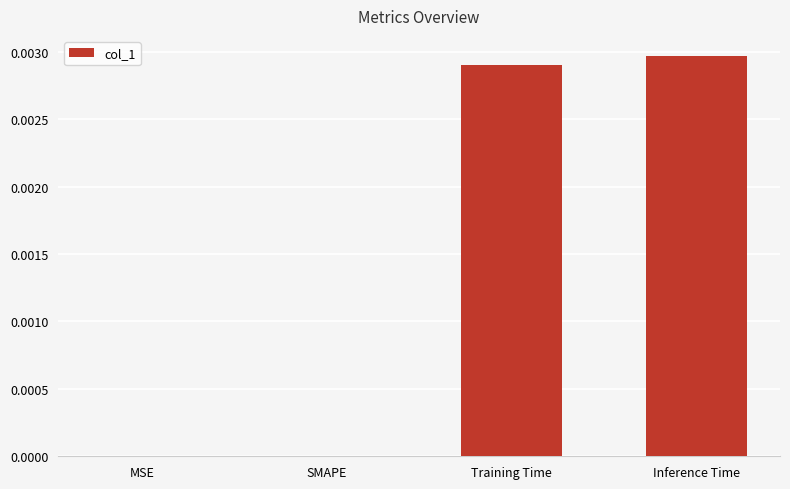

At which category does the chart reach its peak across all series?

Inference Time